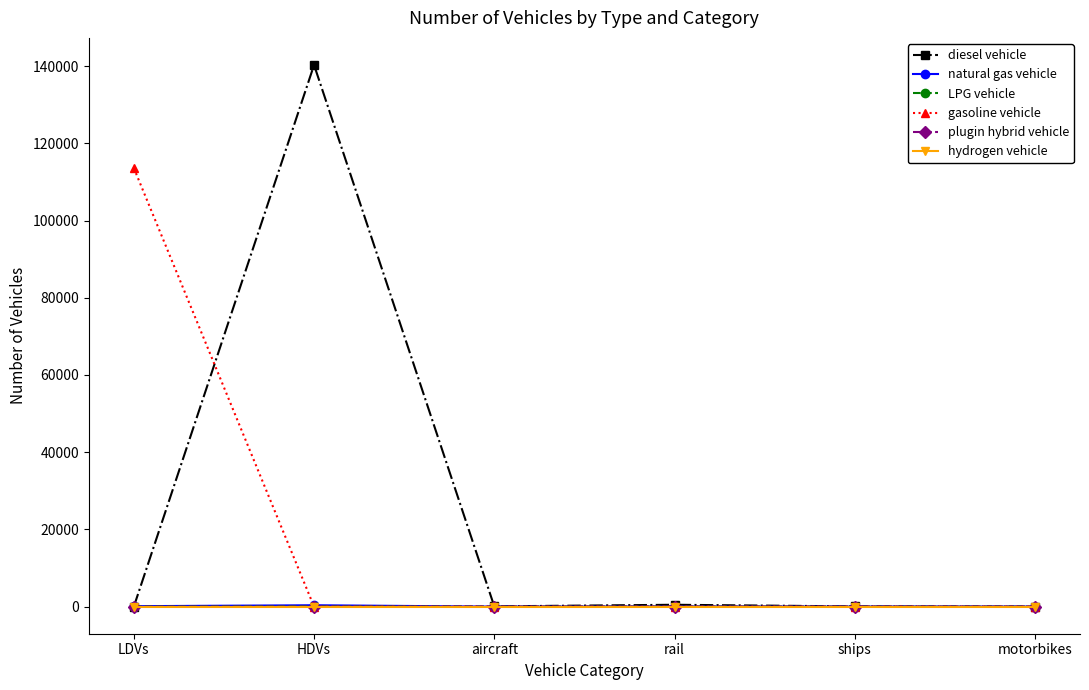

What is the sum of the natural gas vehicle values at LDVs and motorbikes?

114